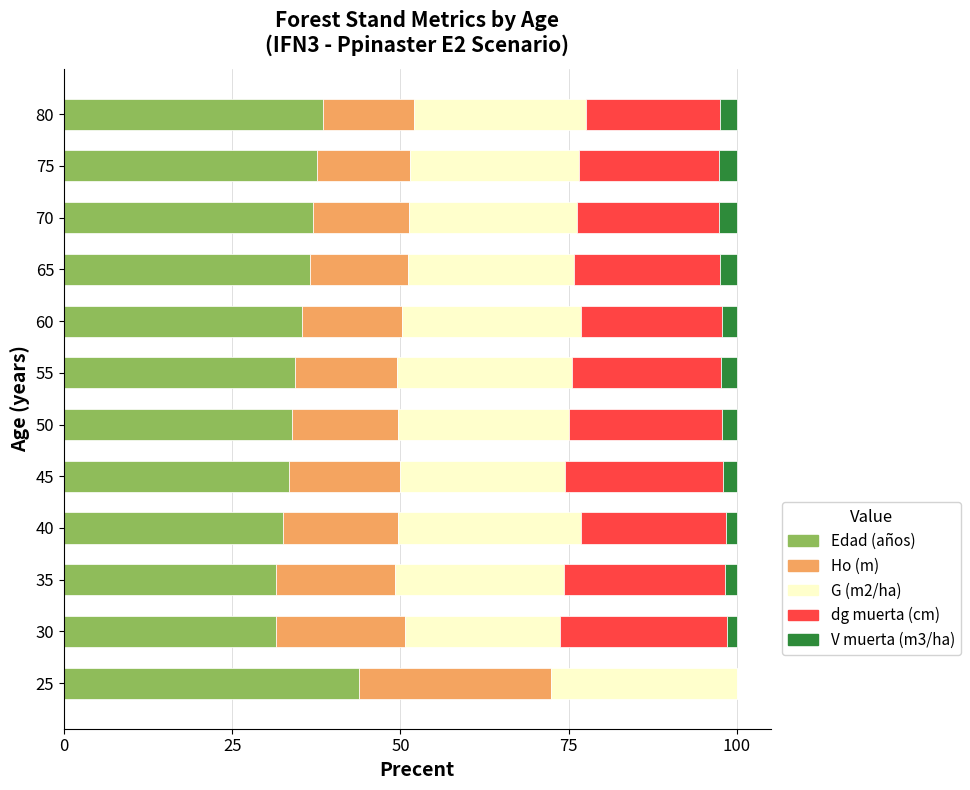

What is the sum of the Edad (años) values at 70 and 50?

70.9